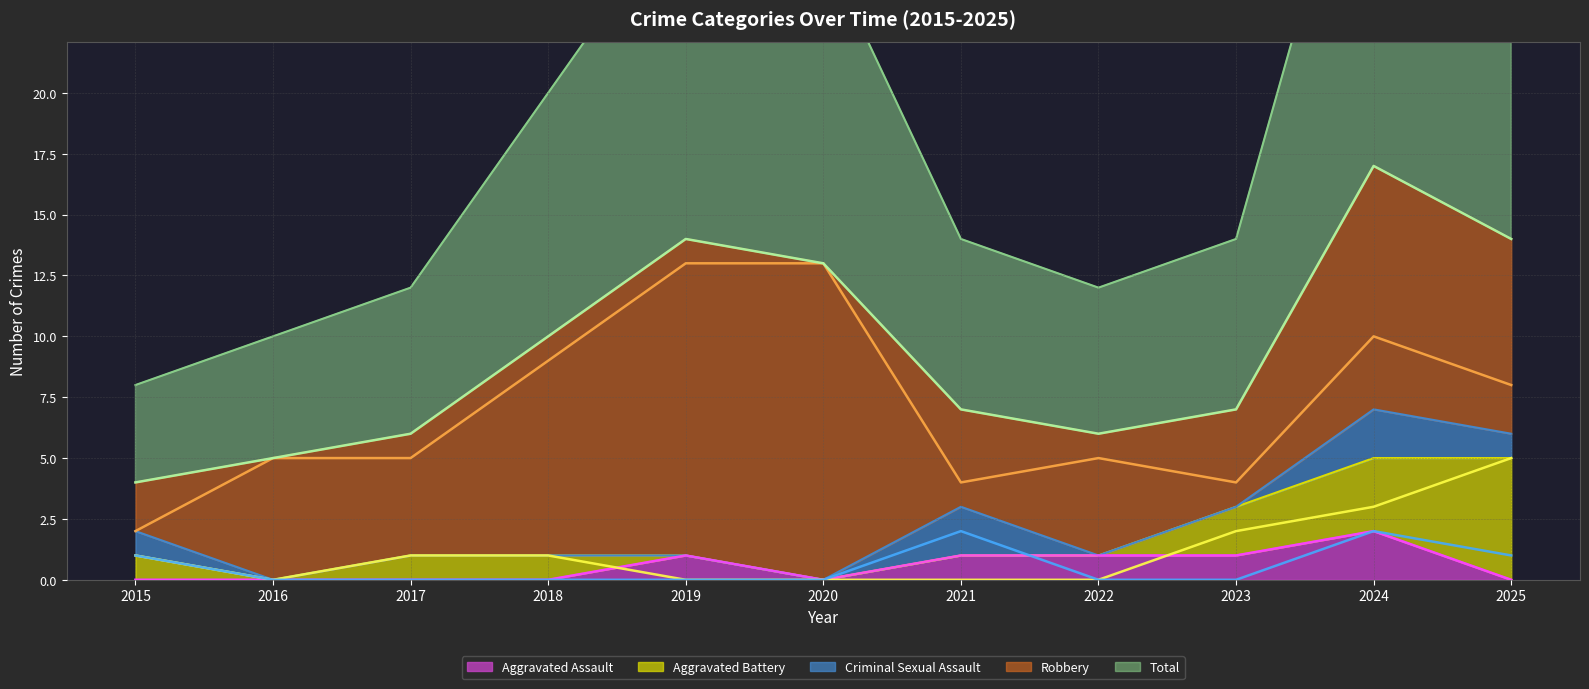

True or false: Robbery and Criminal Sexual Assault intersect in this chart.

False